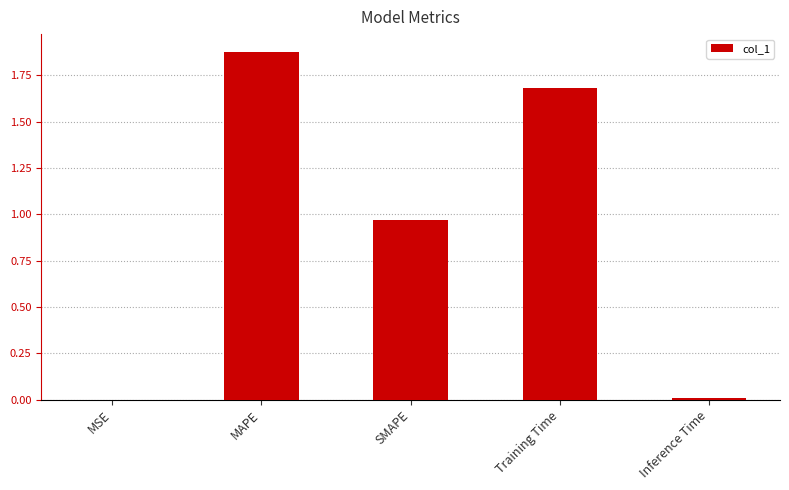

What is the difference between the values at MAPE and SMAPE?

0.9